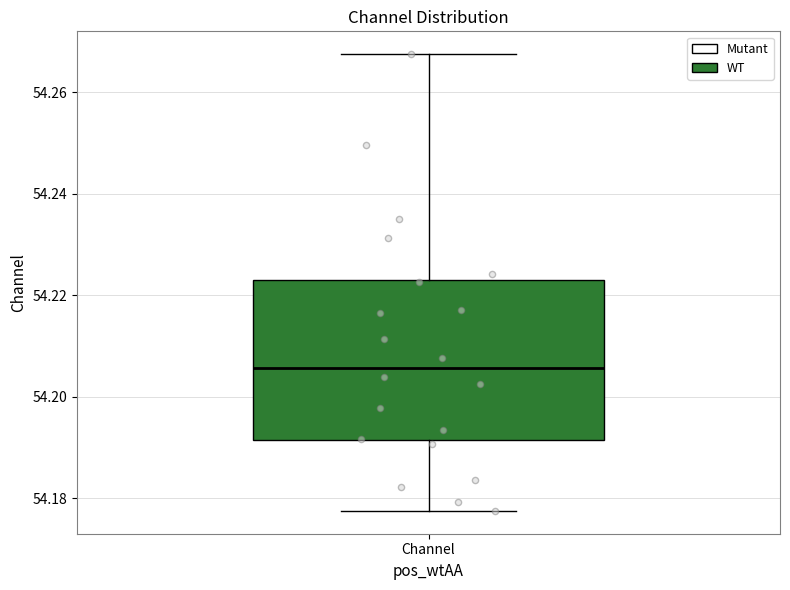

Where is the lower edge of the box for Channel on the y-axis? The values are not printed on the chart, so give them approximately, as read against the axis.

54.192